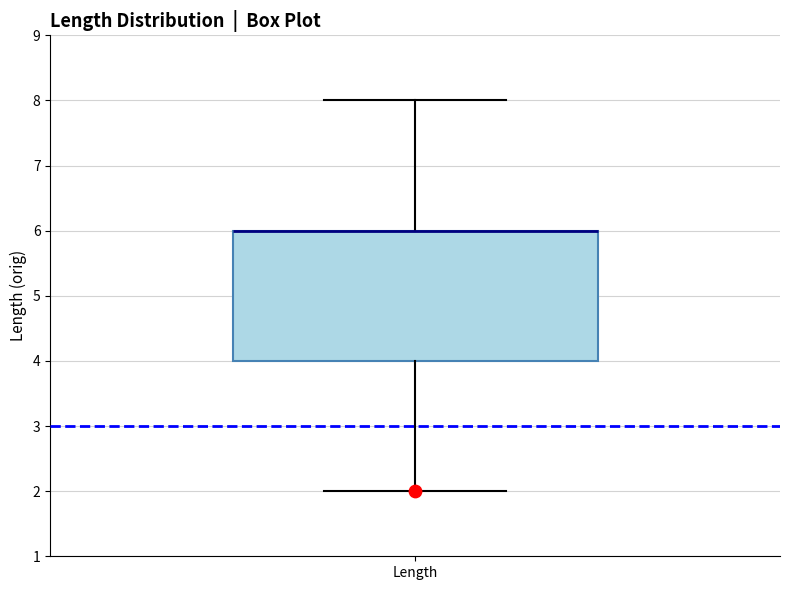

Transcribe this box plot: give where the median line is, the range the box spans, and where the two whiskers end, as read against the y-axis. The values are not printed on the chart, so give them approximately, as read against the axis.

median 6 (drawn on the box's upper edge), box 4 to 6, whiskers 2 to 8